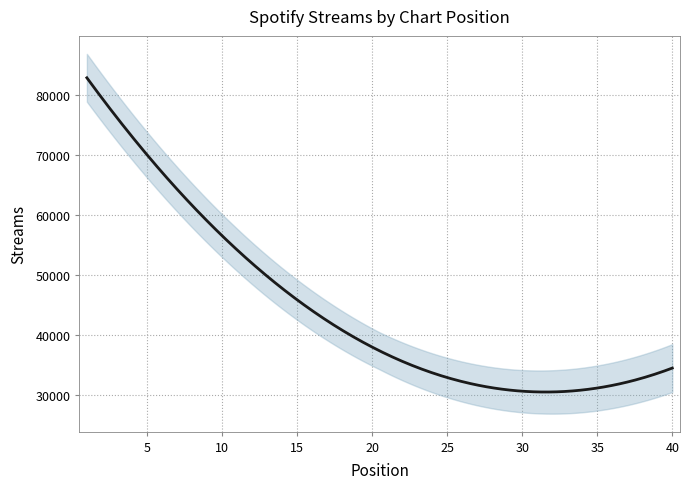

What is the smallest value displayed?

29379